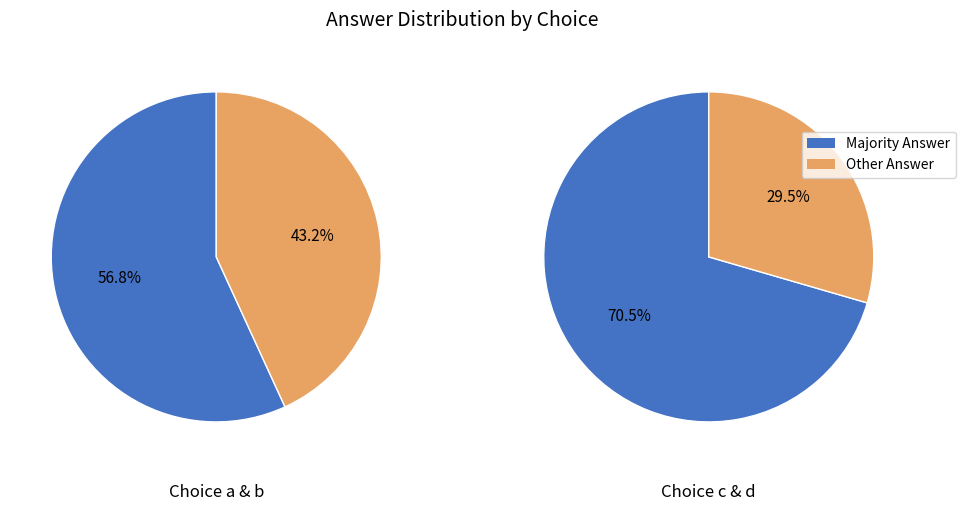

How many segments does this pie chart have?

4